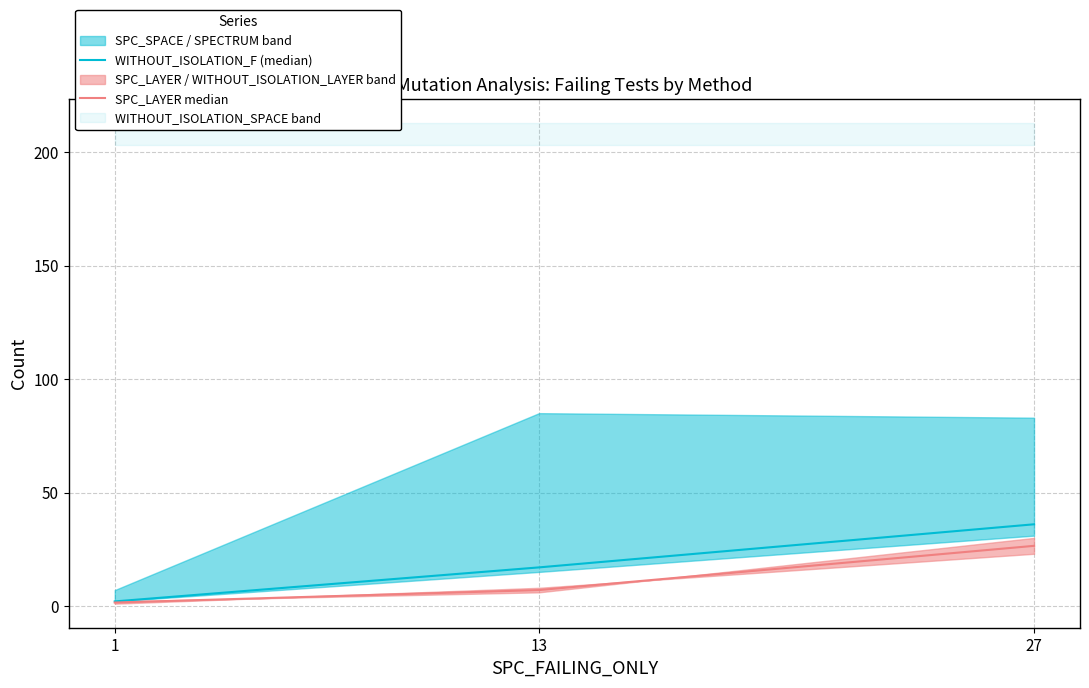

Between 1 and 13, which series saw the biggest shift?

WITHOUT_ISOLATION_F (median)